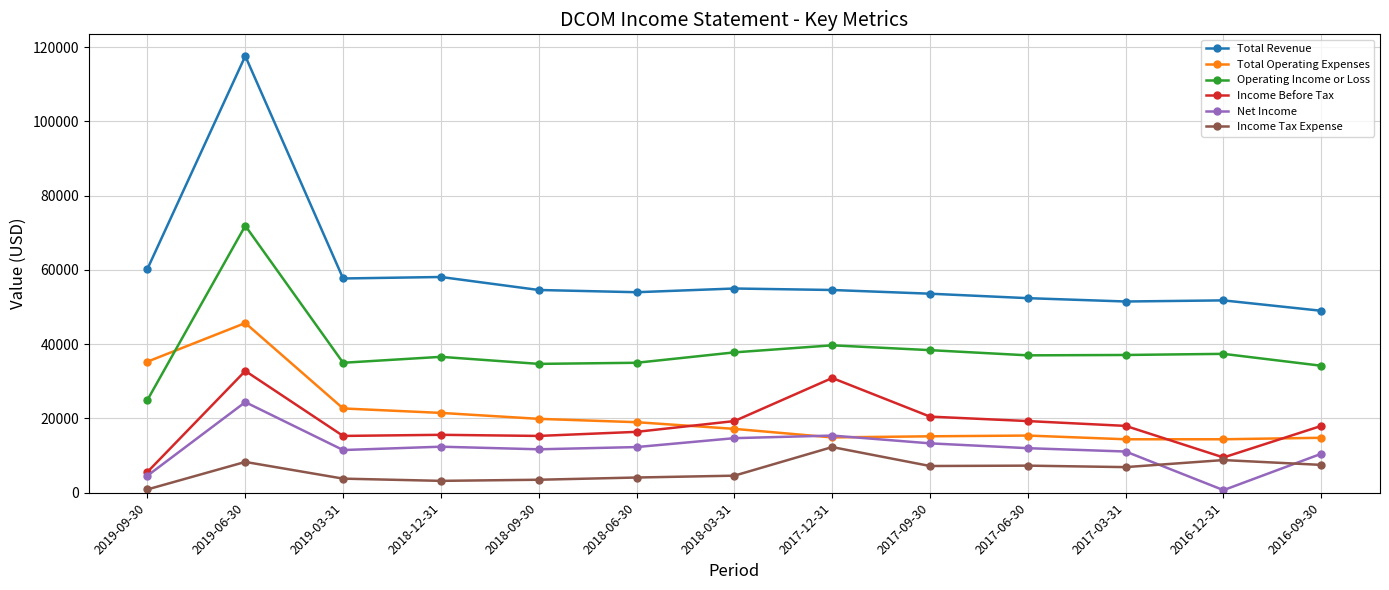

At which label does Operating Income or Loss first exceed 37000?

2019-06-30